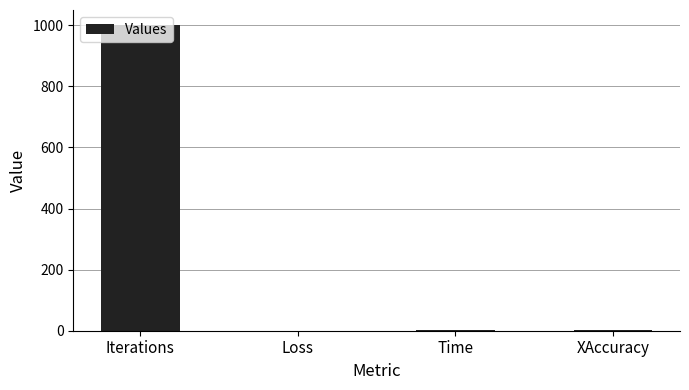

What is the greatest value displayed?

1000.0